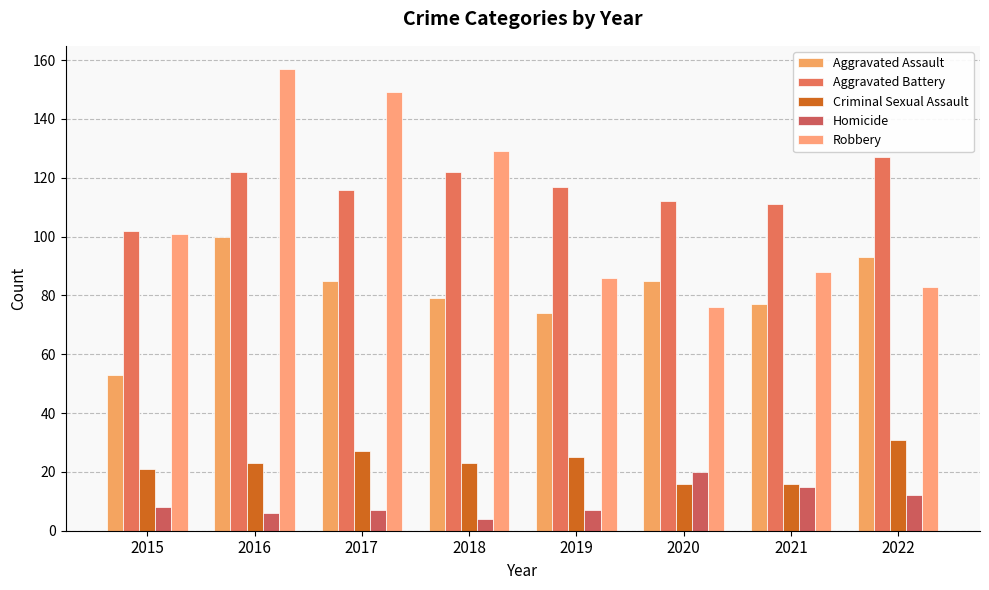

The value of Aggravated Assault at 2016 is 100. True or false?

True